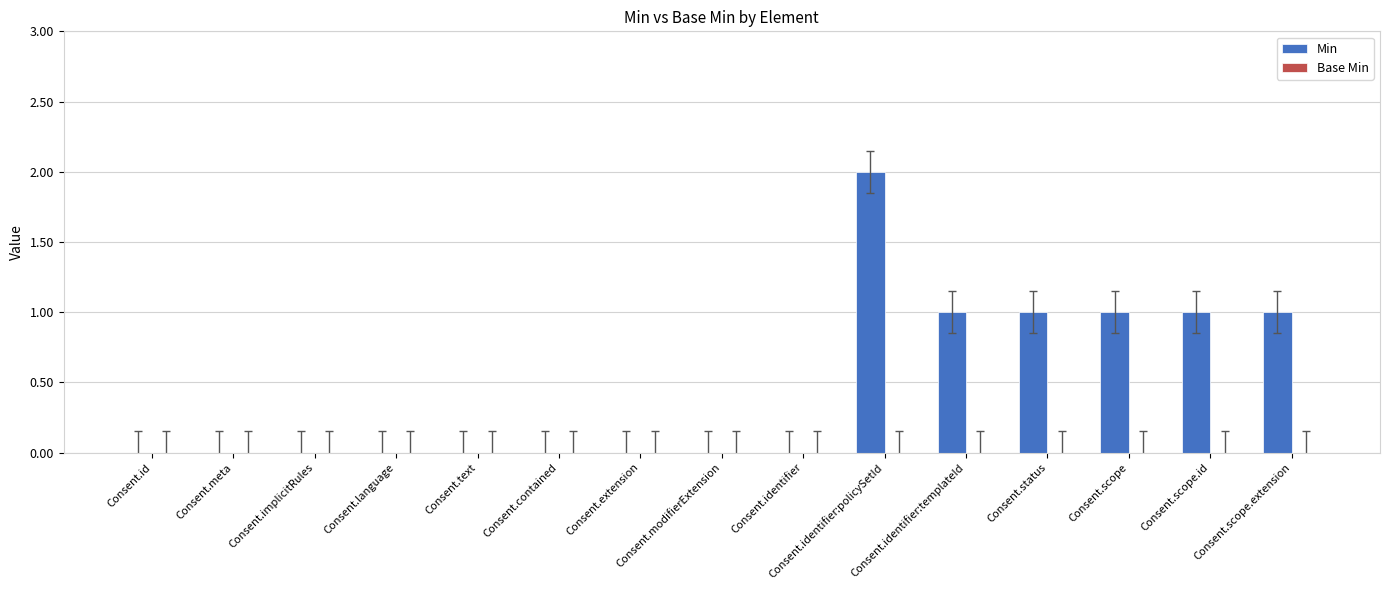

What is the sum of all values?

7